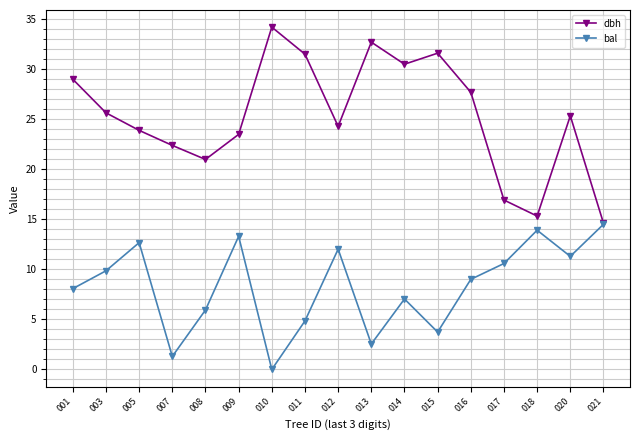

What is the total value across all series at 009?

36.7